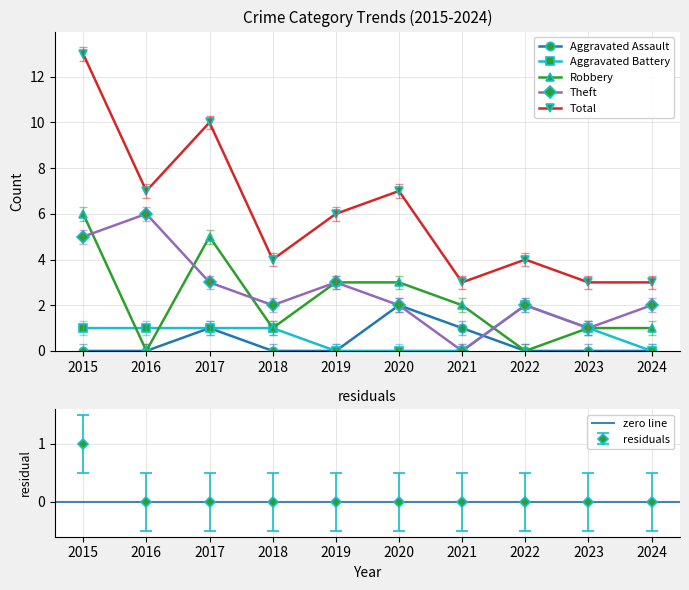

Reading left to right, what are all the values shown in this chart?

Aggravated Assault: 2015=0	2016=0	2017=1	2018=0	2019=0	2020=2	2021=1	2022=0	2023=0	2024=0
Aggravated Battery: 2015=1	2016=1	2017=1	2018=1	2019=0	2020=0	2021=0	2022=2	2023=1	2024=0
Robbery: 2015=6	2016=0	2017=5	2018=1	2019=3	2020=3	2021=2	2022=0	2023=1	2024=1
Theft: 2015=5	2016=6	2017=3	2018=2	2019=3	2020=2	2021=0	2022=2	2023=1	2024=2
Total: 2015=13	2016=7	2017=10	2018=4	2019=6	2020=7	2021=3	2022=4	2023=3	2024=3